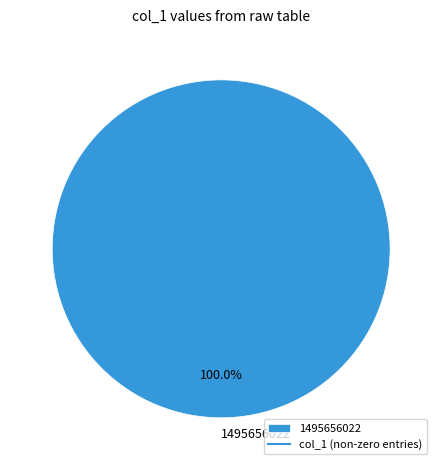

Does any single category account for the majority?

Yes